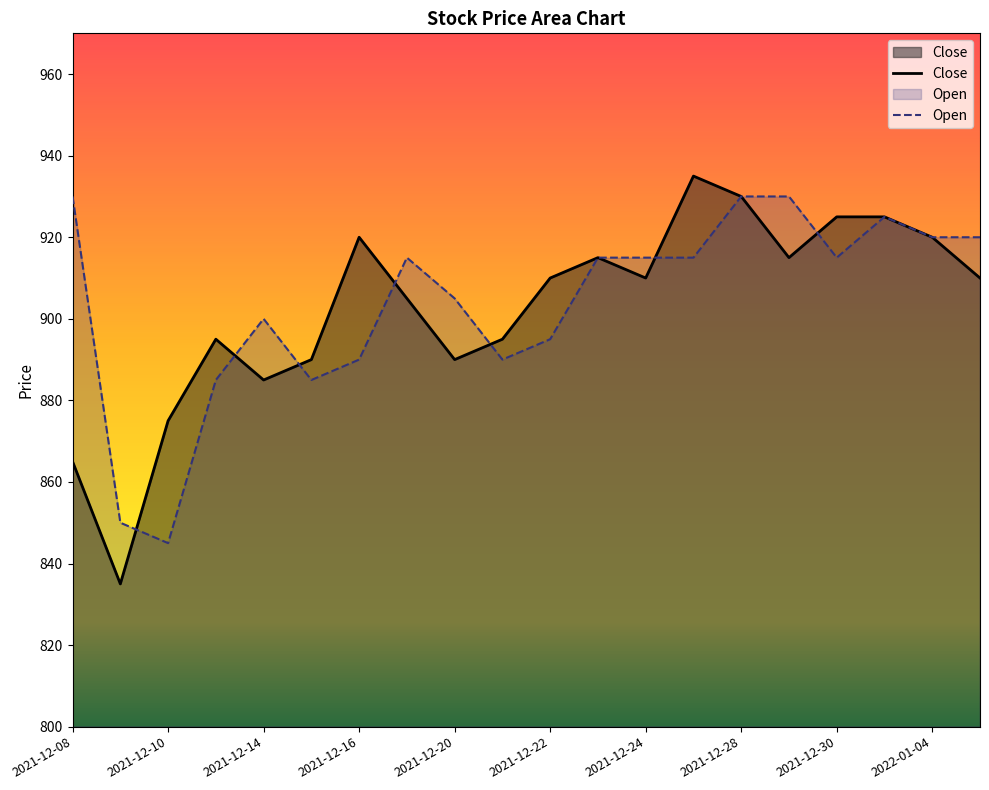

At 2021-12-20, list the series in order from largest to smallest.

Open, Close